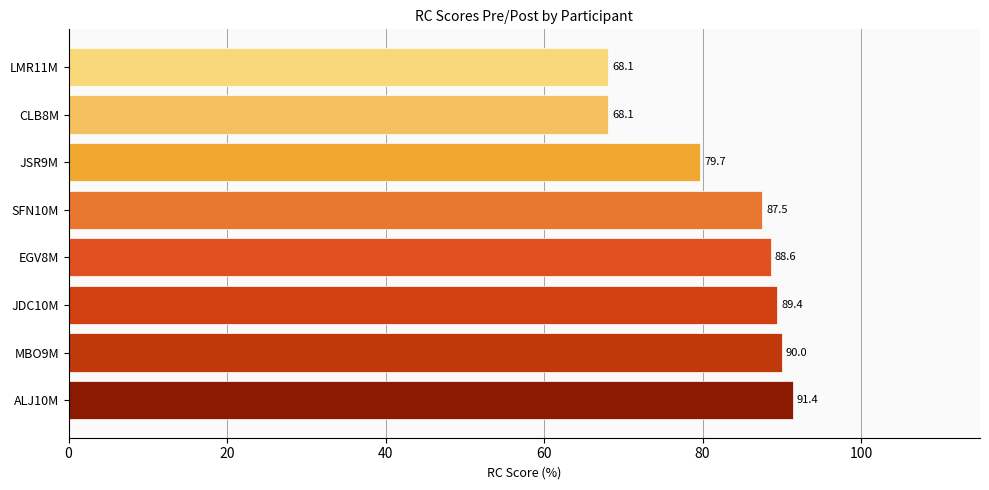

What is the average value?

82.8